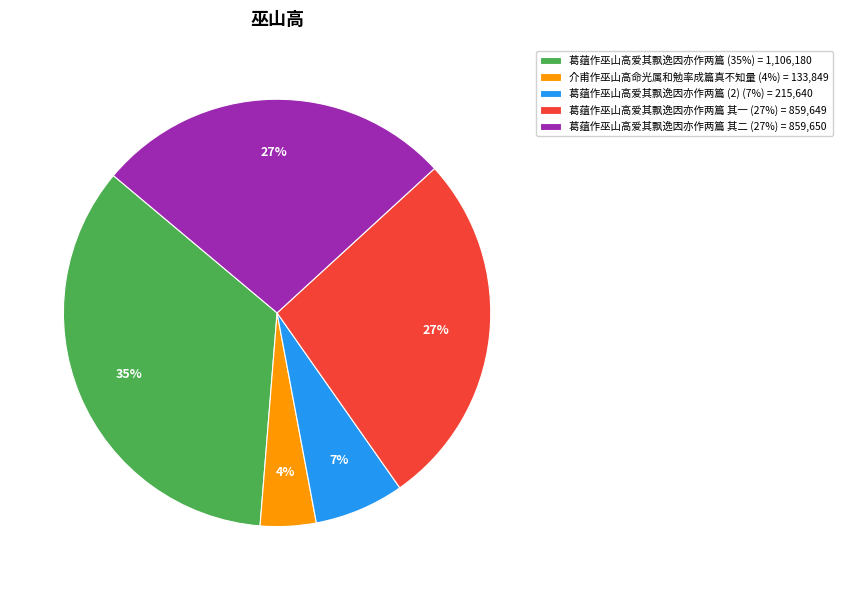

Which slice is the smallest?

介甫作巫山高命光属和勉率成篇真不知量 (4%) = 133,849